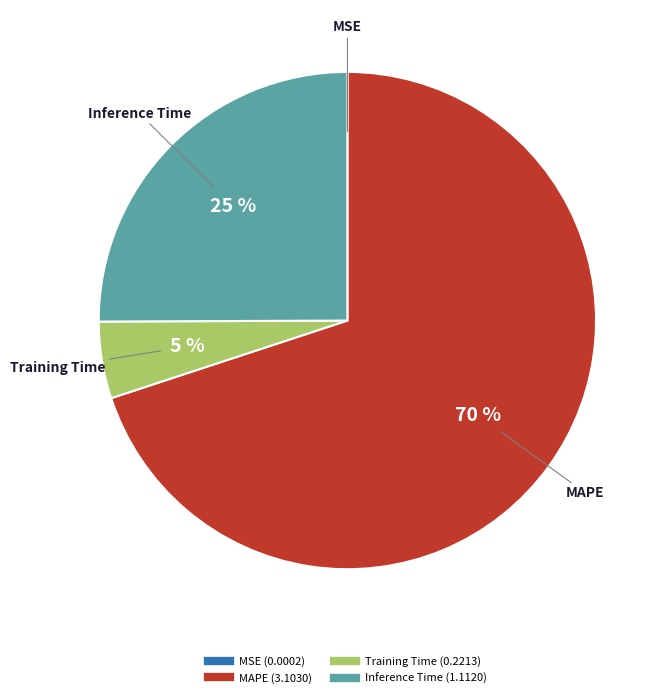

Combined, do Training Time and MAPE account for over 50%?

Yes